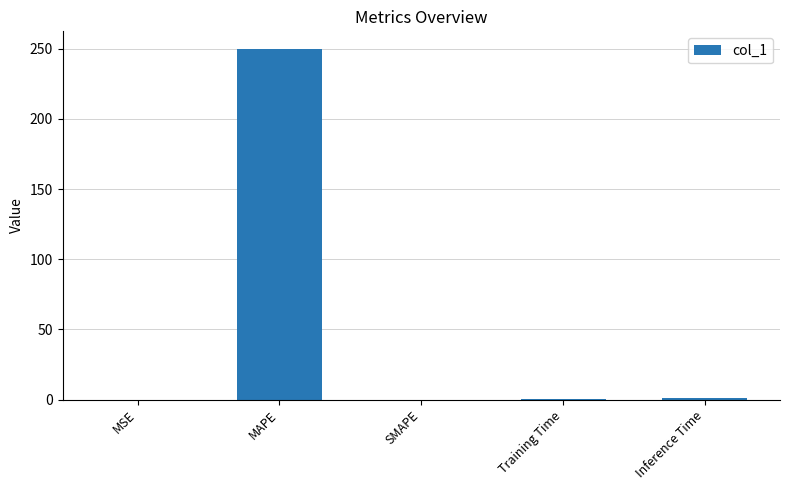

Is it true that the value at MSE is 0.0?

True